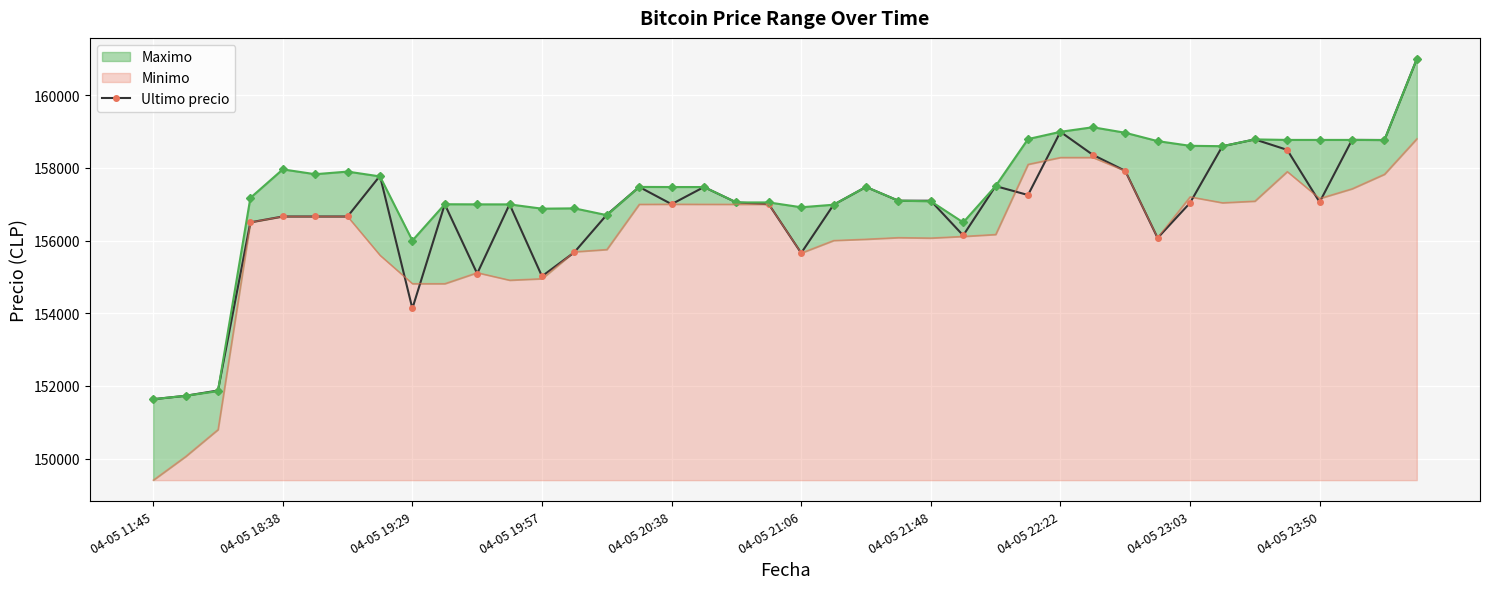

What is the minimum value for Ultimo precio?

151633